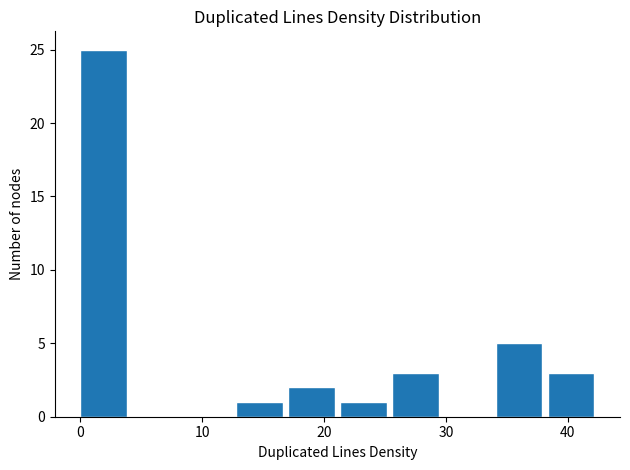

How tall is the bar that spans 0 to 4 on the x-axis? Neither the bar edges nor the heights are printed on the chart, so give them approximately, as read against the axes.

25